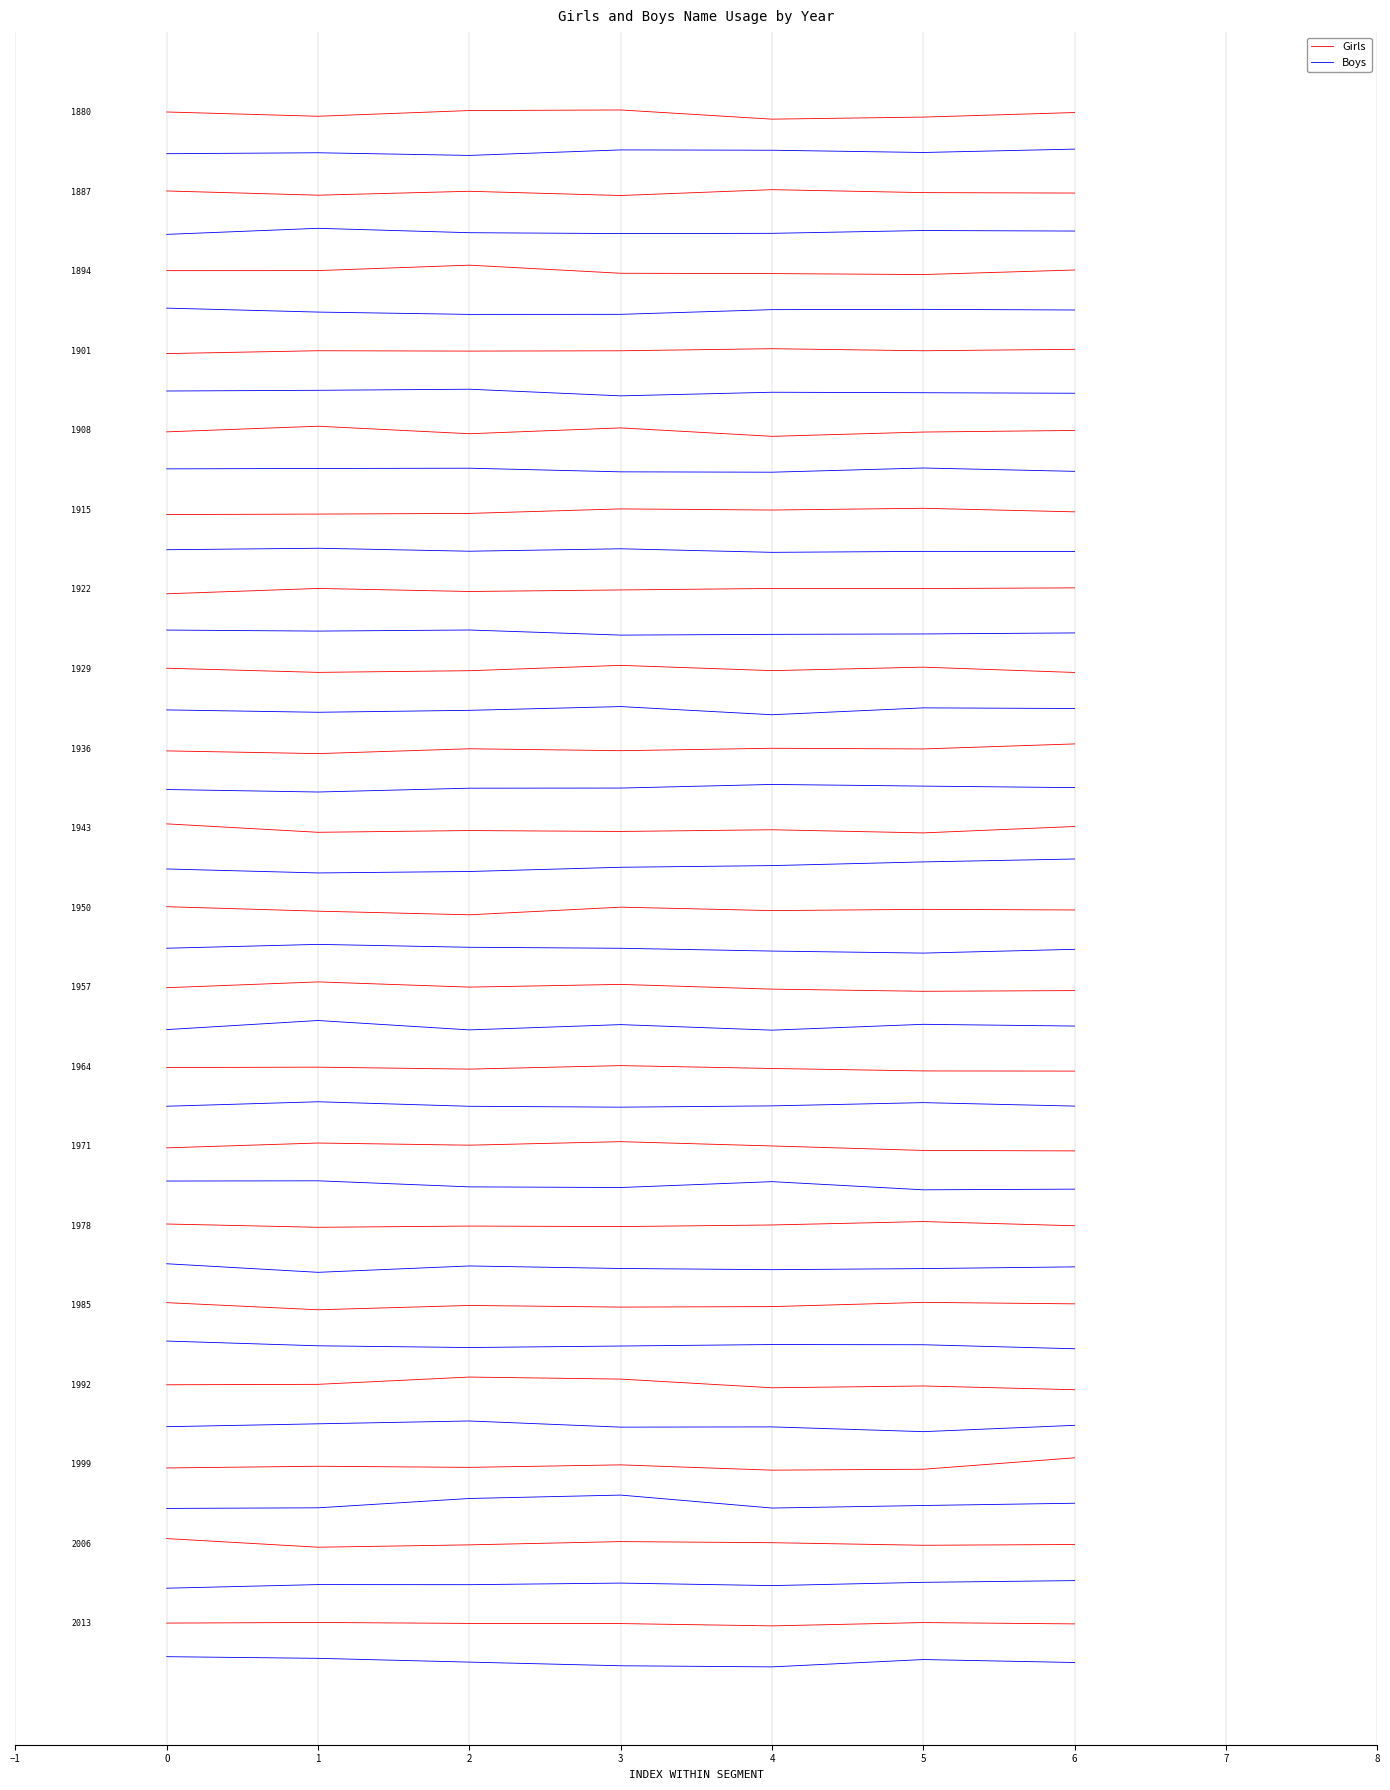

What is the value of the Girls point at the 3rd from the left?

0.1